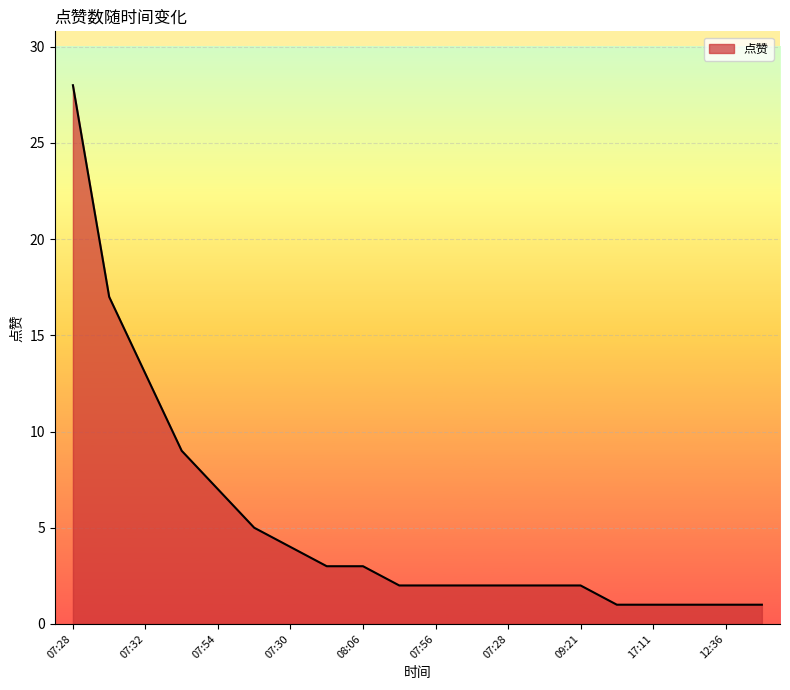

What is the maximum value shown in the chart?

28